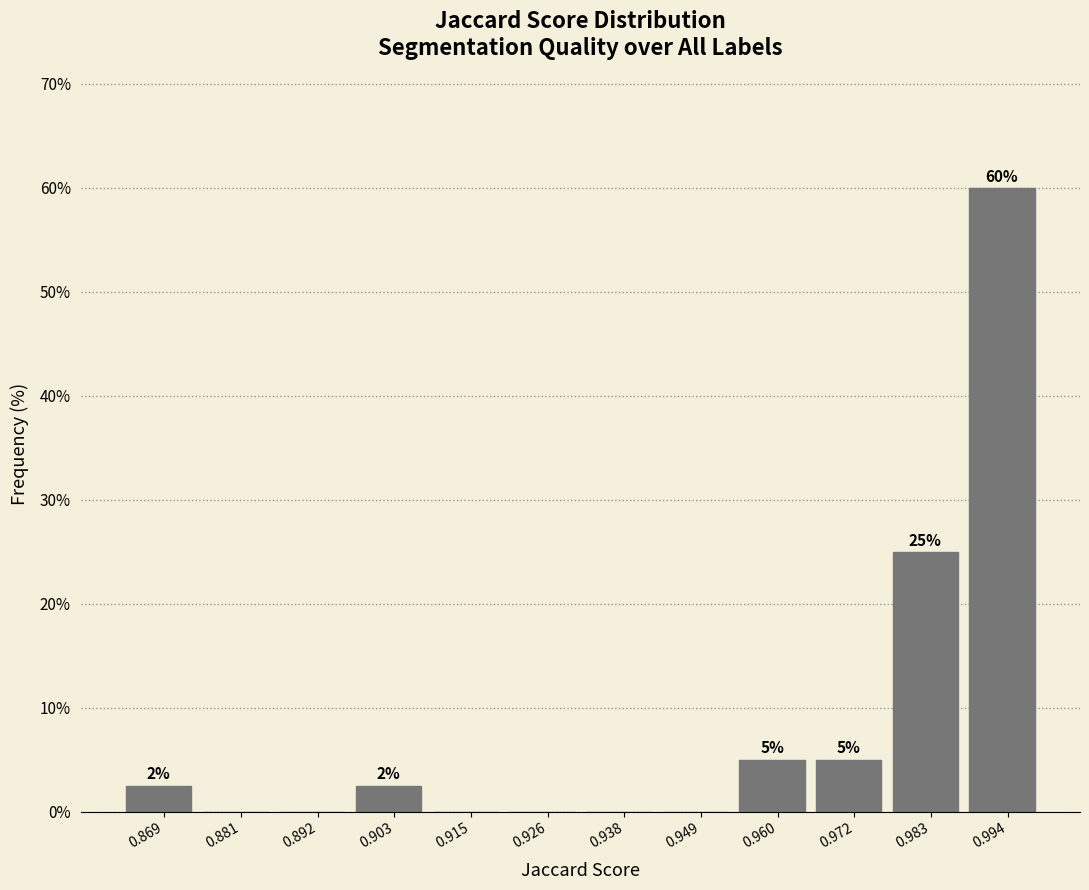

Which range on the x-axis has the tallest bar?

0.988 to 1.000